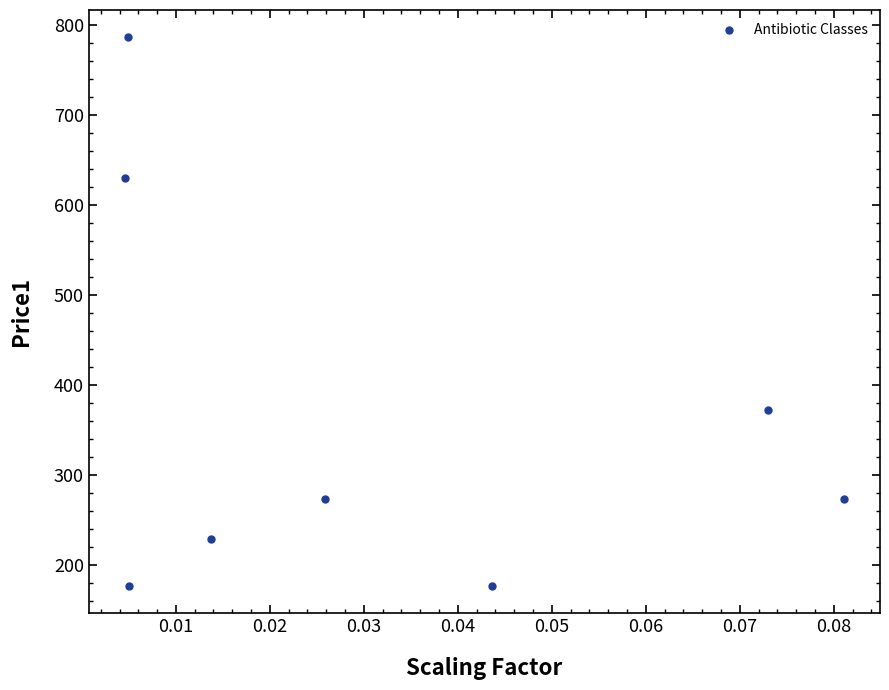

What is the range of Y values (max minus min)?

609.7